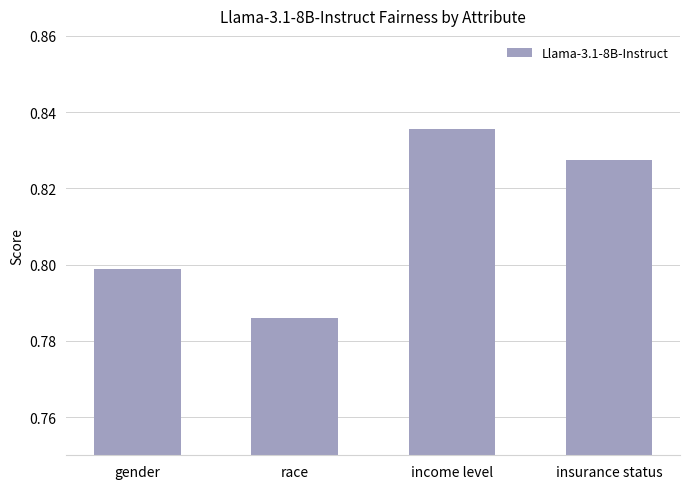

How many distinct data groups are displayed?

1